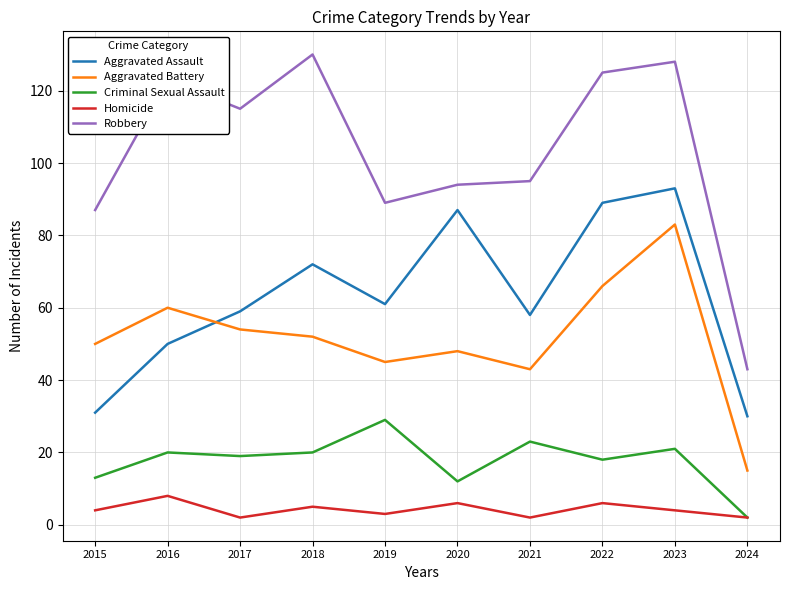

What are all the series names shown in the legend?

Aggravated Assault, Aggravated Battery, Criminal Sexual Assault, Homicide, Robbery